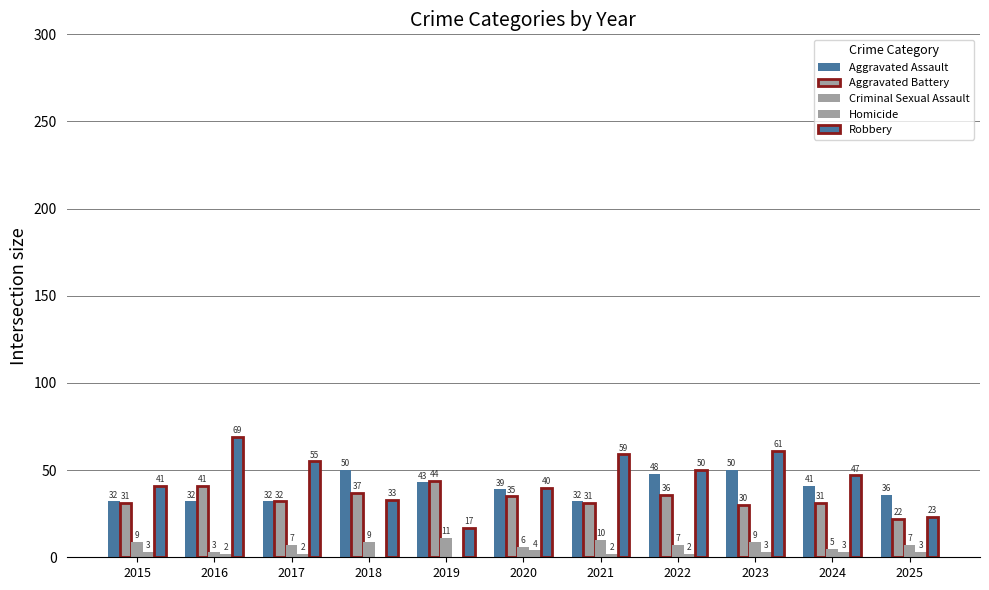

The Criminal Sexual Assault series shows 13 at 2018. True or false?

False